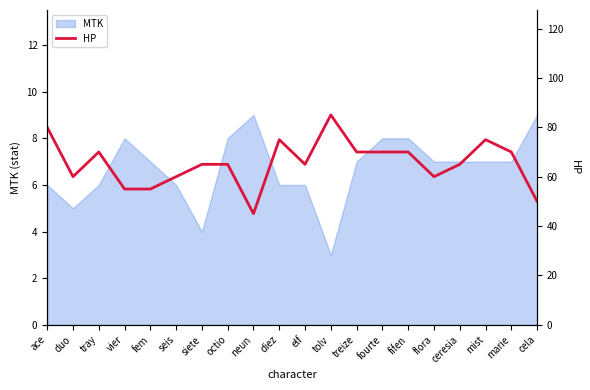

Is it true that the value at elf is 65?

True